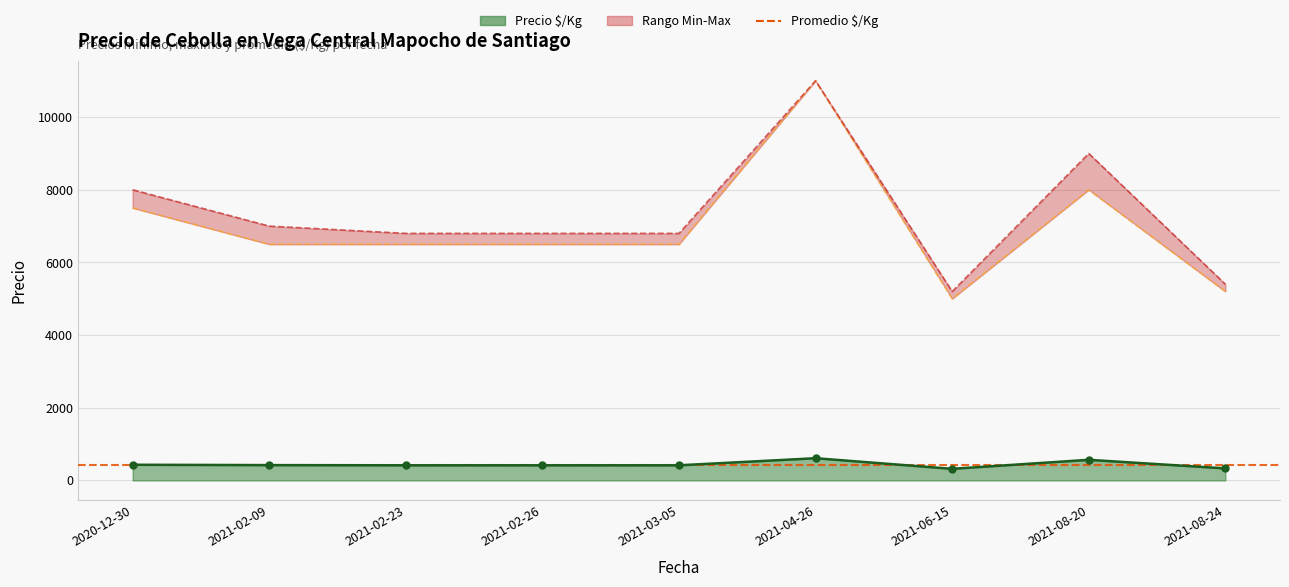

True or false: Precio minimo has more than 0 interior local peaks.

True